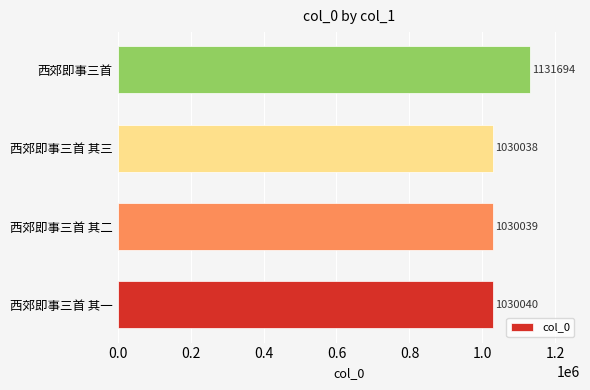

The value at 西郊即事三首 其二 is 1505949. True or false?

False